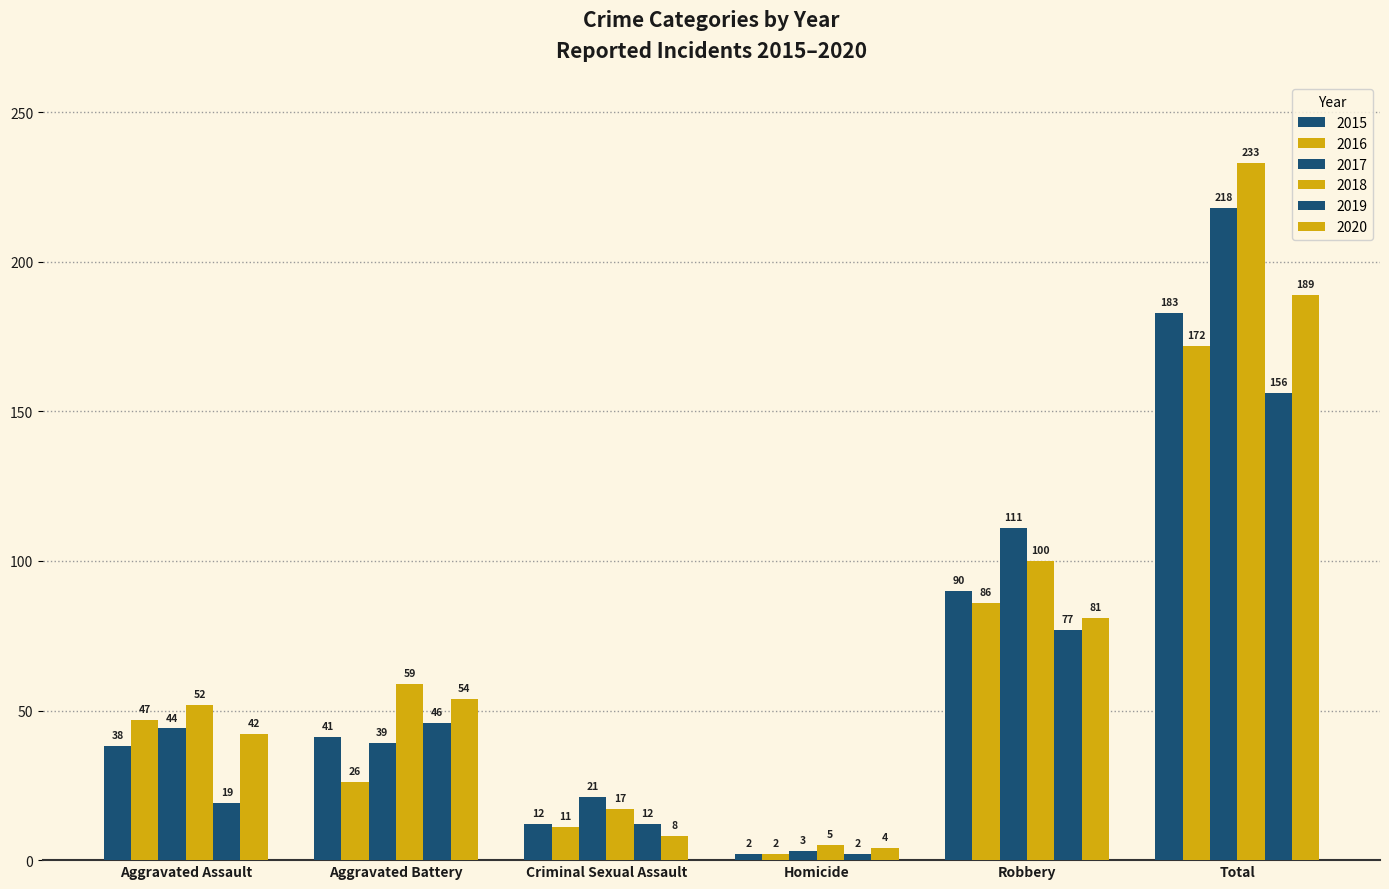

How many groups of bars are there?

6